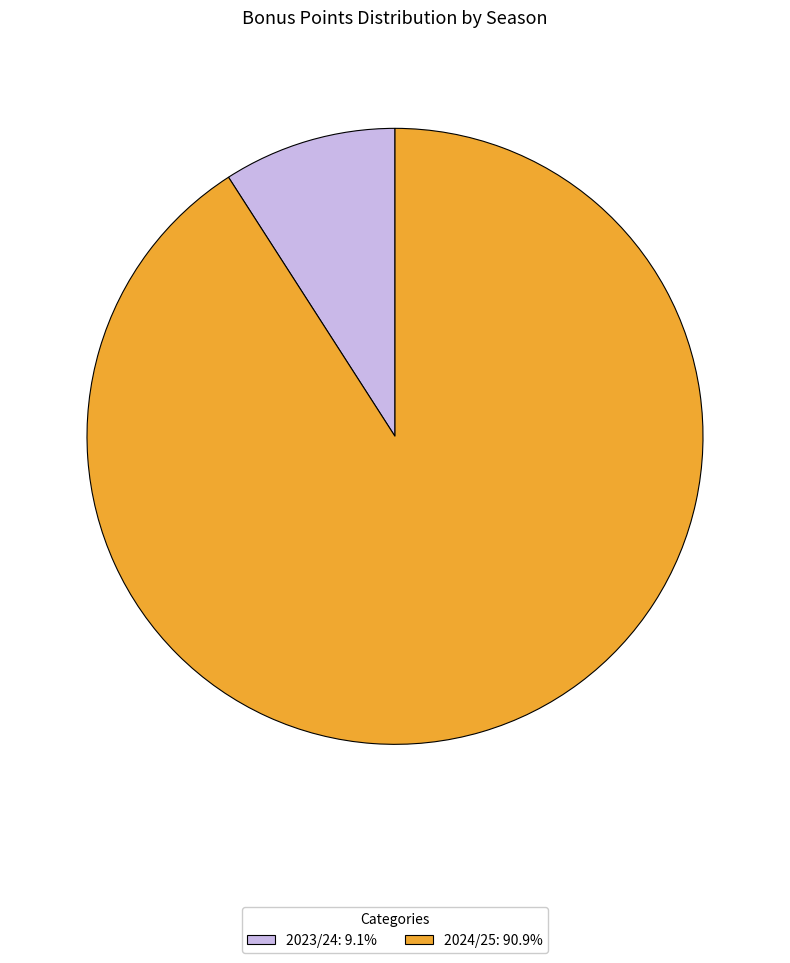

Do 2023/24 and 2024/25 together represent more than half of the pie?

Yes